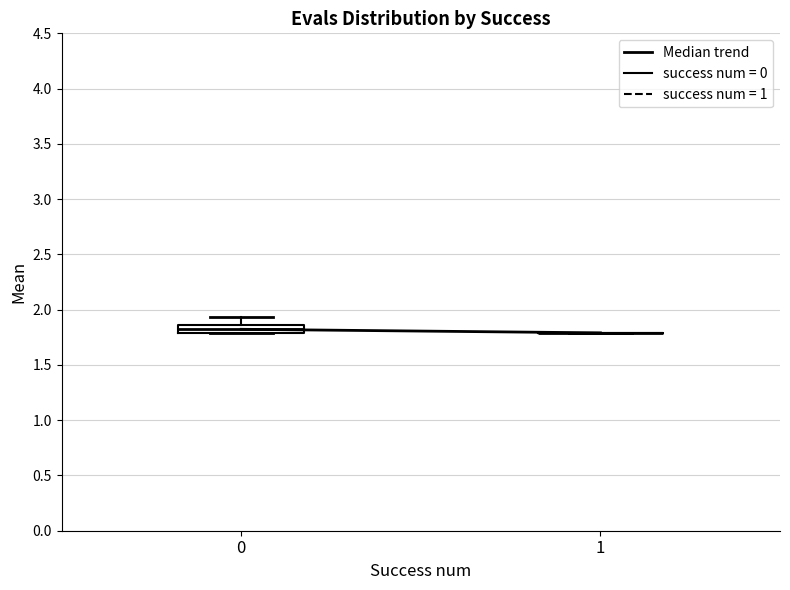

Comparing the boxes themselves (not the whiskers), which one is the tallest?

0